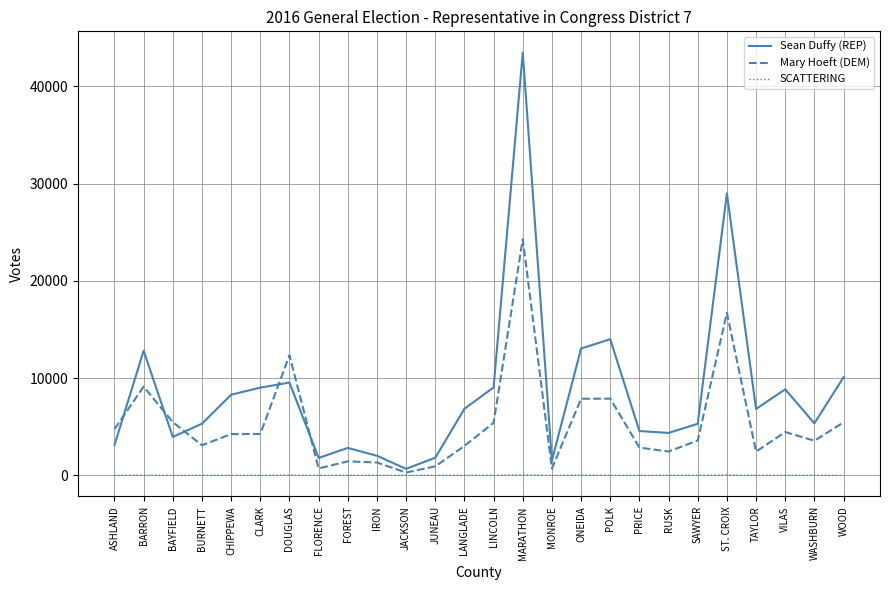

What is the lowest value of the Sean Duffy (REP) series?

666